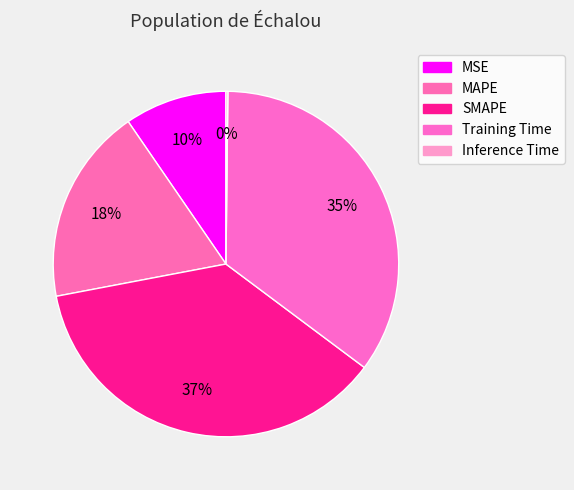

What is the largest slice in the pie chart?

SMAPE